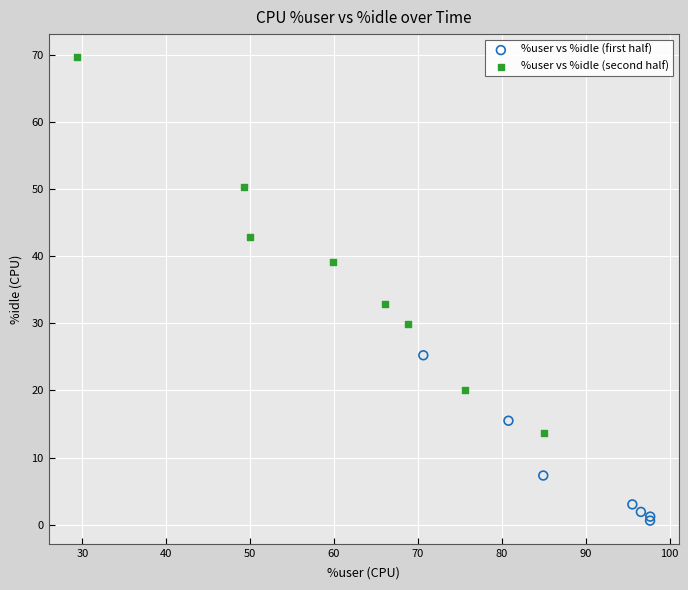

Which series has the largest Y range (max minus min)?

%user vs %idle (second half)